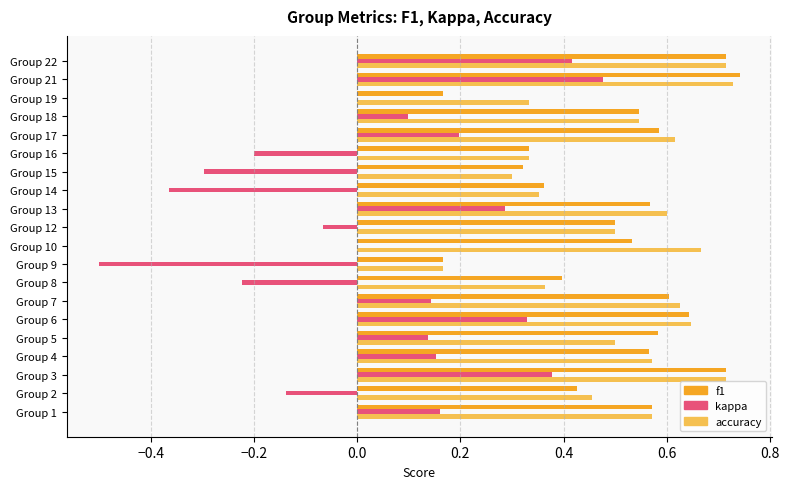

What is the approximate value of kappa at Group 9?

-0.5